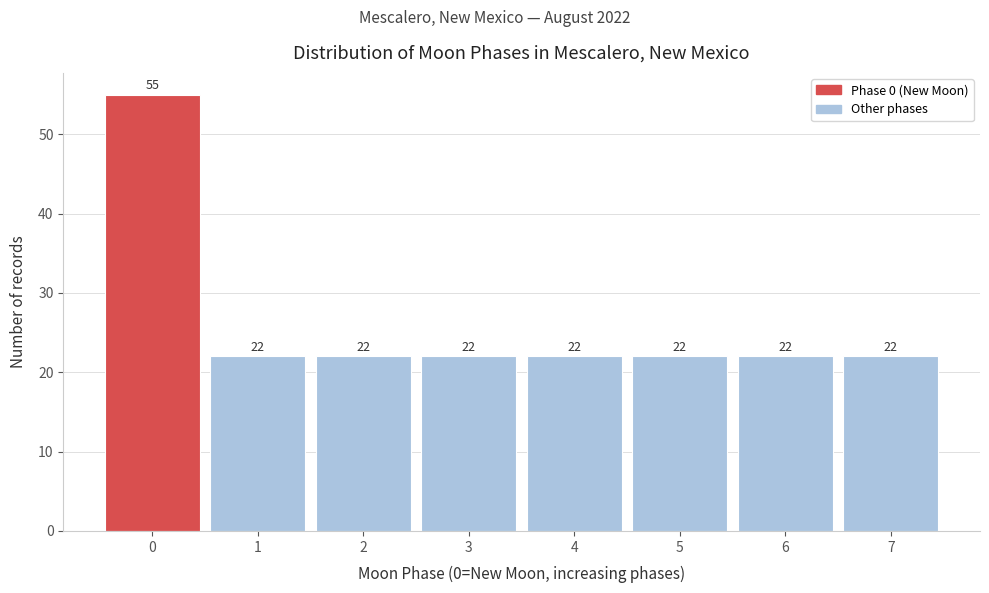

Reading right to left, extract all data points from this chart.

7=22	6=22	5=22	4=22	3=22	2=22	1=22	0=55